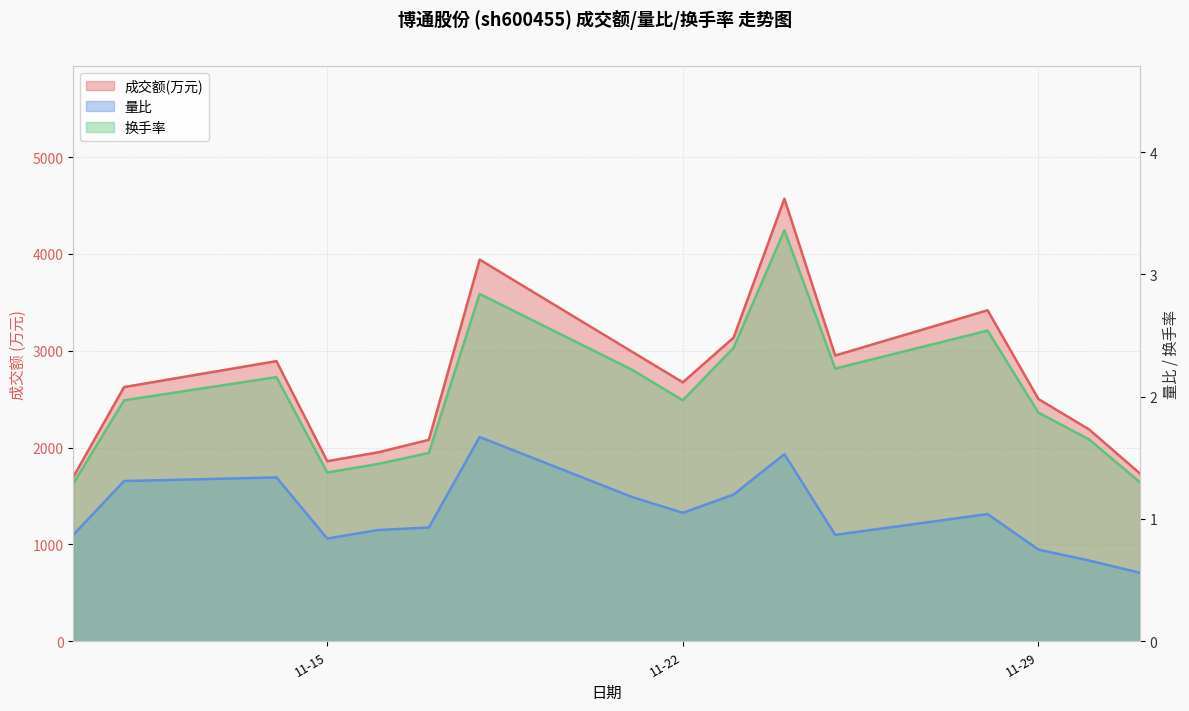

What value does the 成交额(万元) series have at 2022-11-10?

1697.0